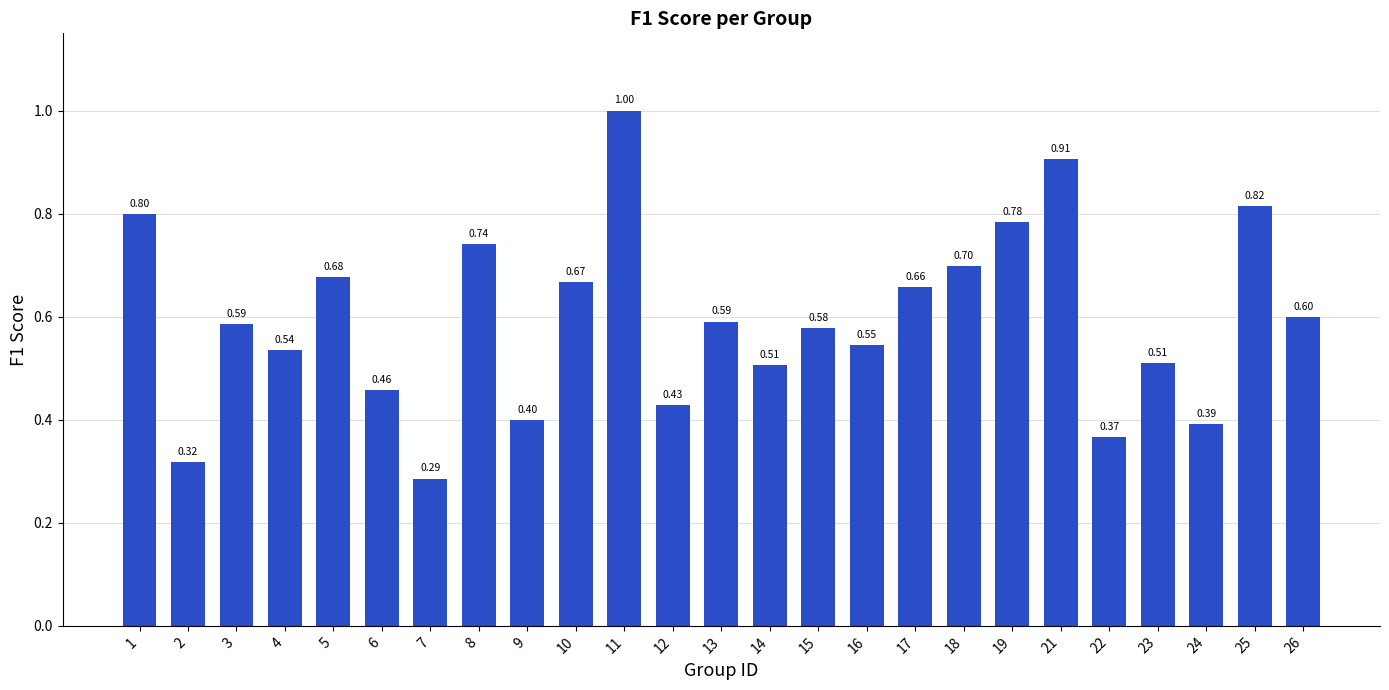

Is it true that the value at 5 is 0.4?

False